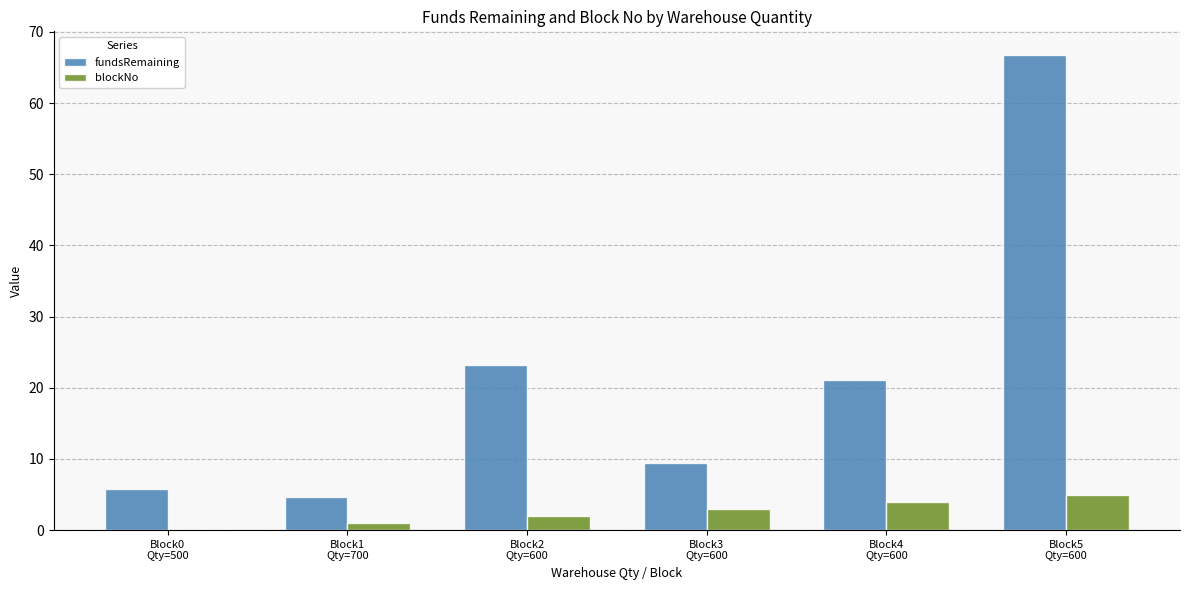

What is the sum of all blockNo values?

15.0